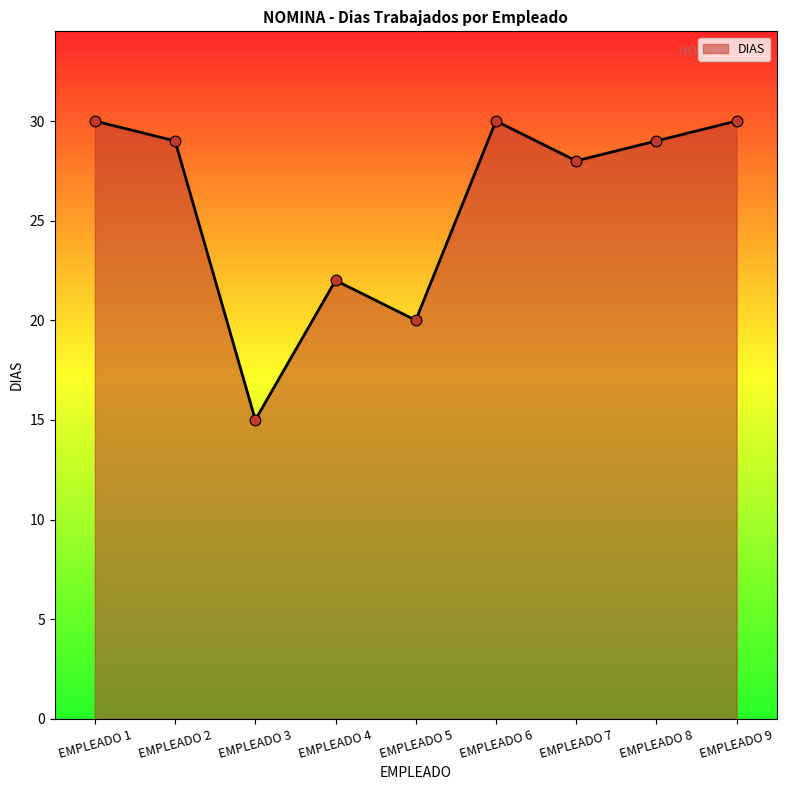

Between EMPLEADO 8 and EMPLEADO 6, which is larger?

EMPLEADO 6